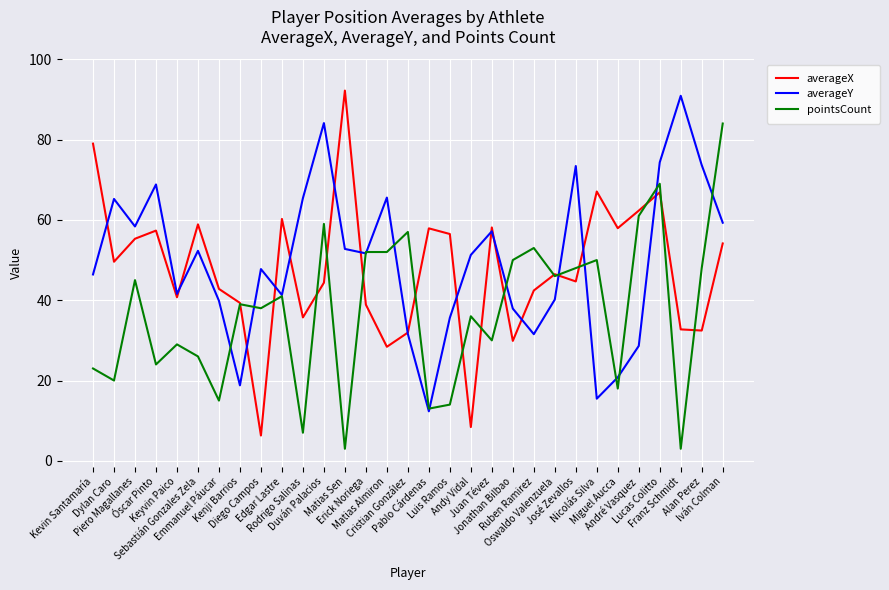

True or false: averageX has more than 0 points higher than both neighbors.

True